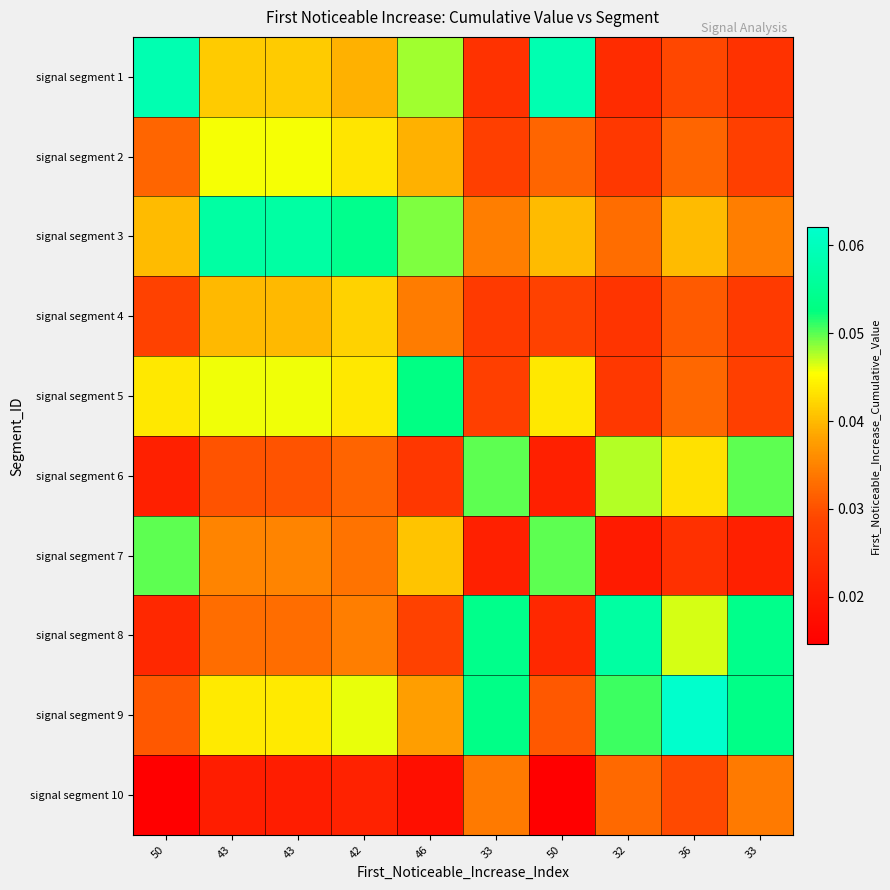

Rank the series by their maximum value, from lowest to highest.

signal segment 10, signal segment 4, signal segment 2, signal segment 7, signal segment 6, signal segment 5, signal segment 8, signal segment 3, signal segment 1, signal segment 9